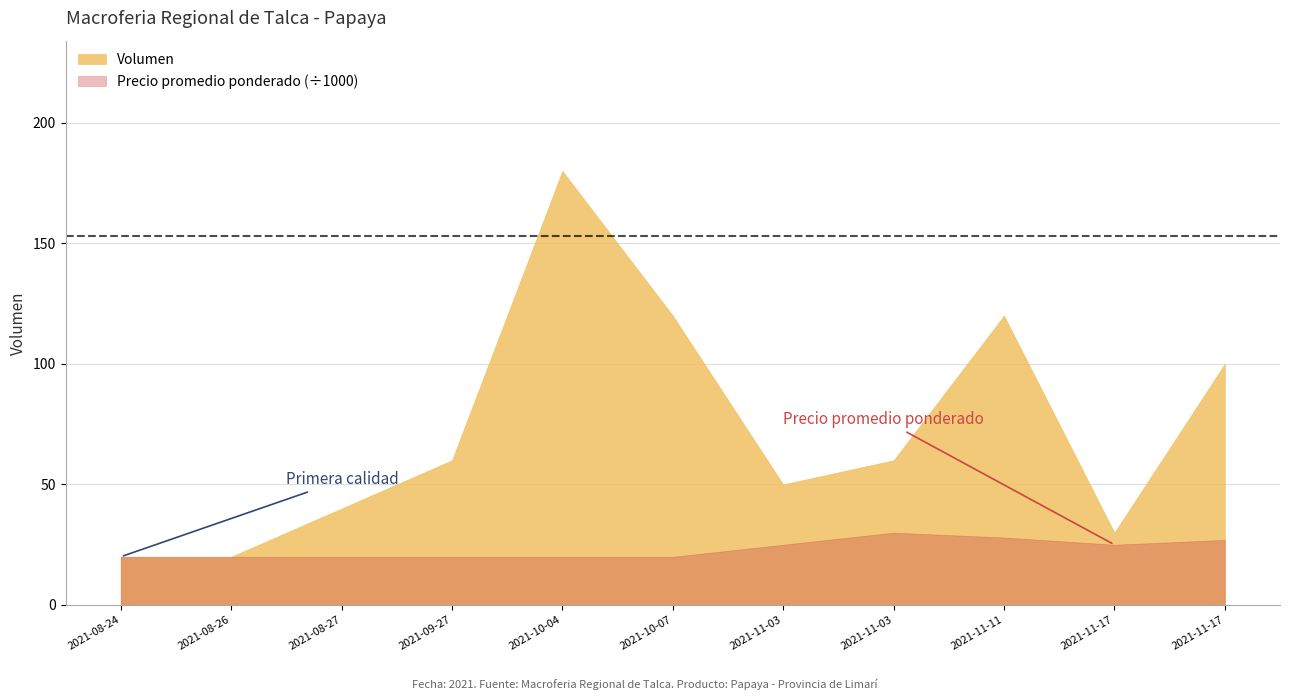

Between 2021-08-27 and 2021-10-04, which series saw the biggest shift?

Volumen